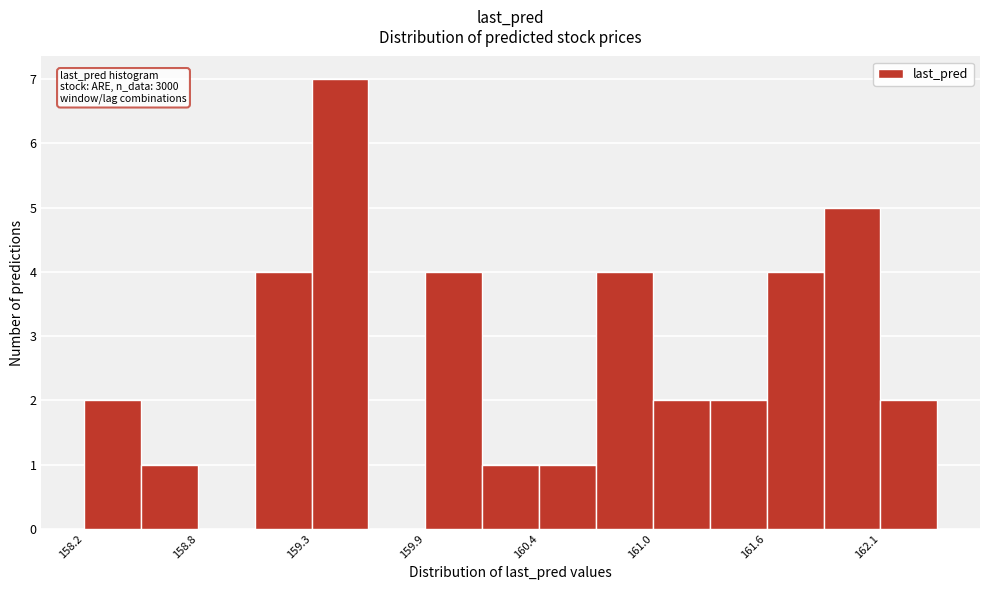

Around what value on the x-axis is the tallest bar? Give the approximate position of its centre, as read against the axis.

159.5